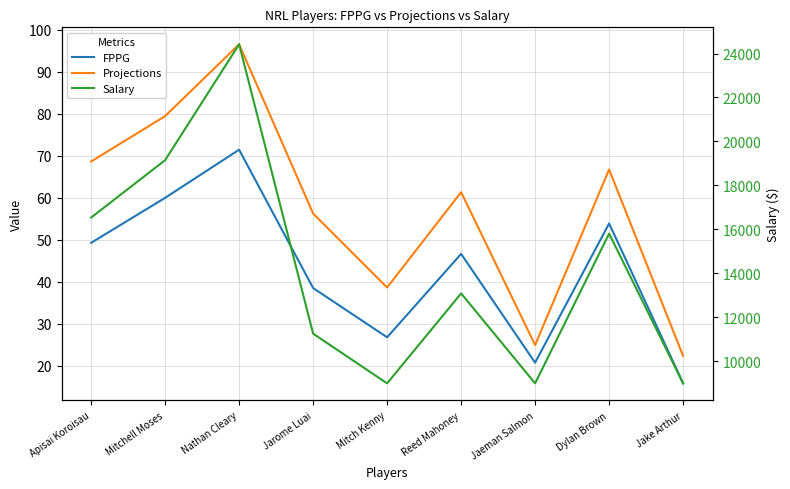

What are all the series names shown in the legend?

FPPG, Projections, Salary